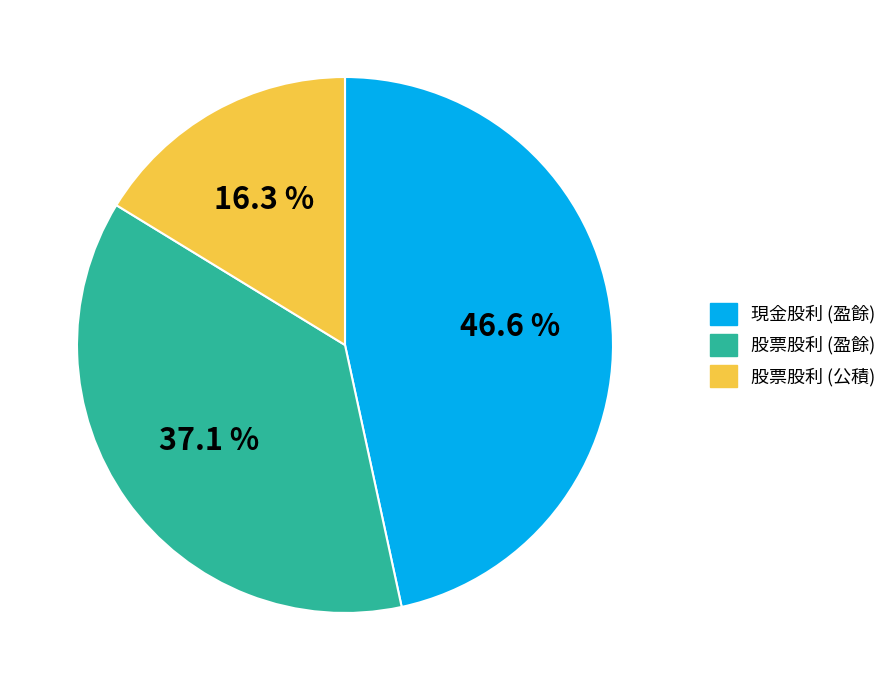

How many segments does this pie chart have?

3